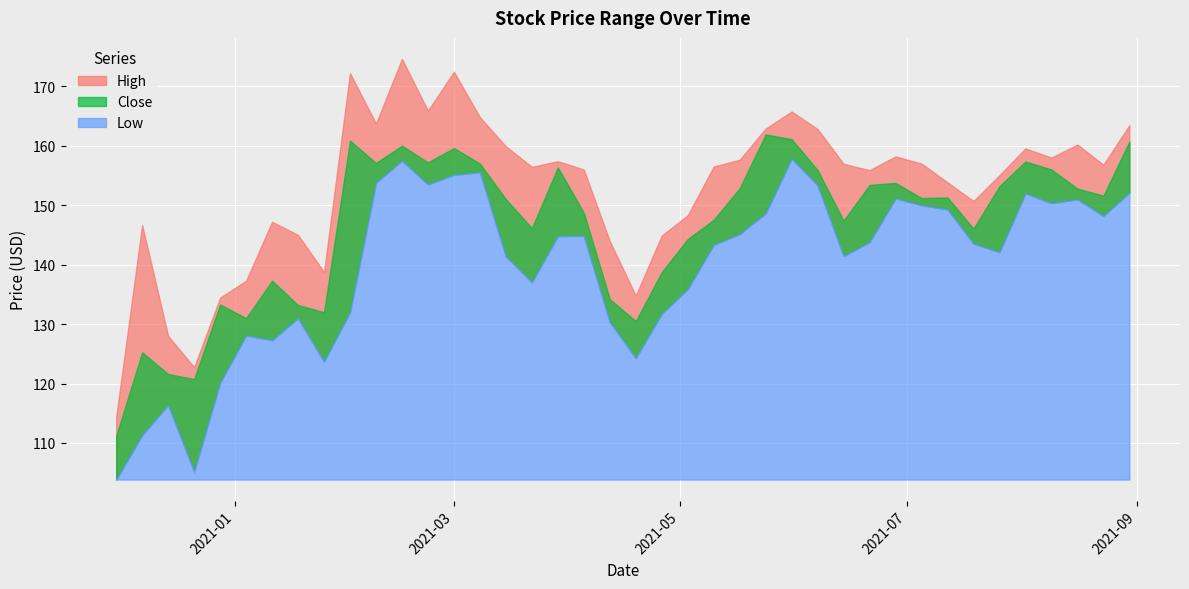

What are all the series names shown in the legend?

High, Close, Low